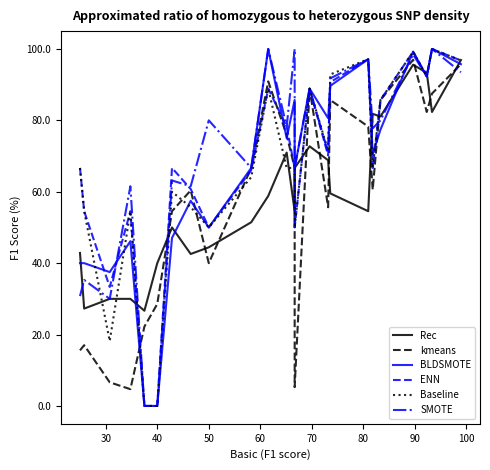

After their last crossing, which series has the higher values: kmeans or Baseline?

kmeans